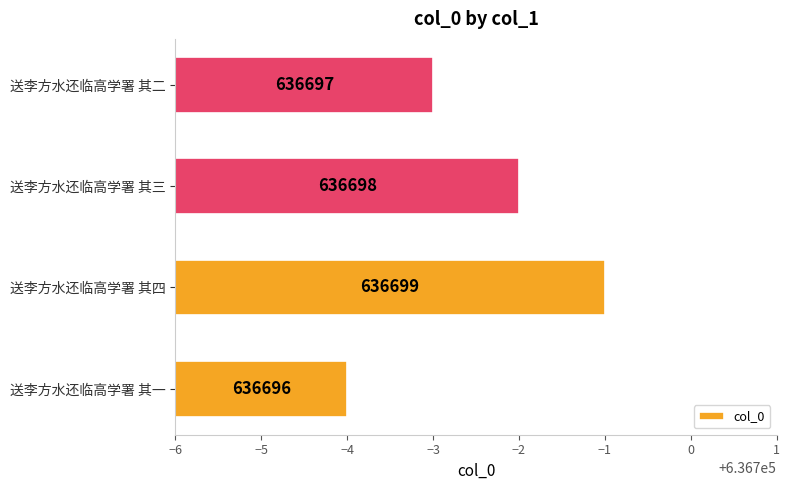

What is the difference between the maximum and second lowest values?

2